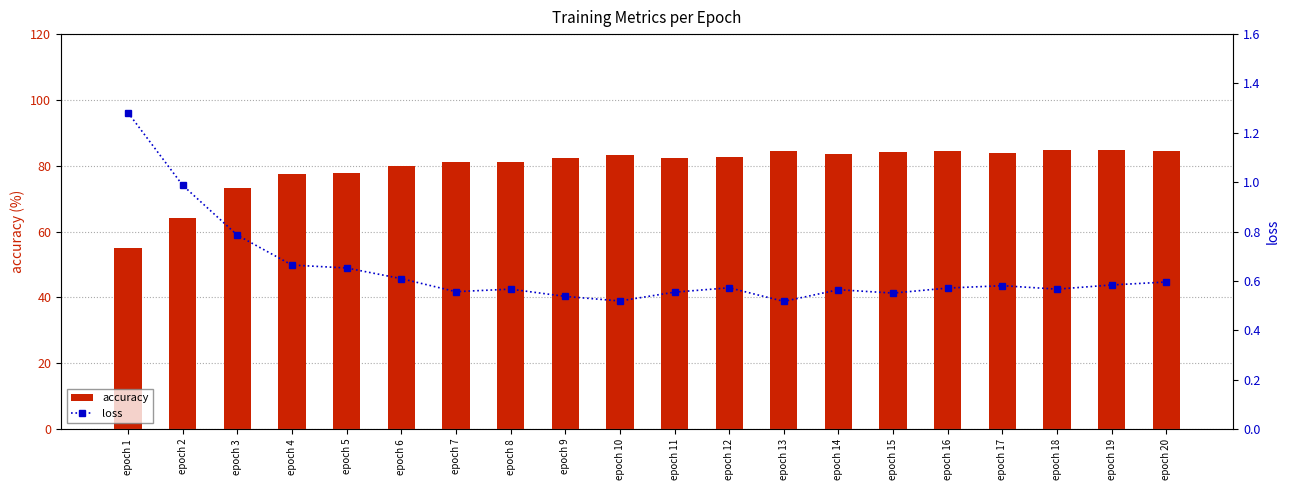

True or false: loss has a value of 0.9 at epoch 4.

False